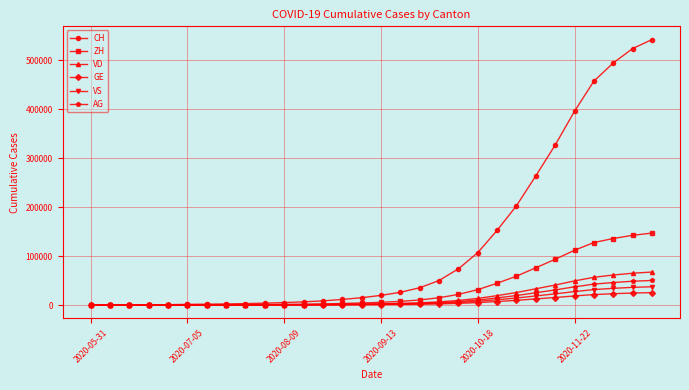

What is the greatest value displayed?

542553